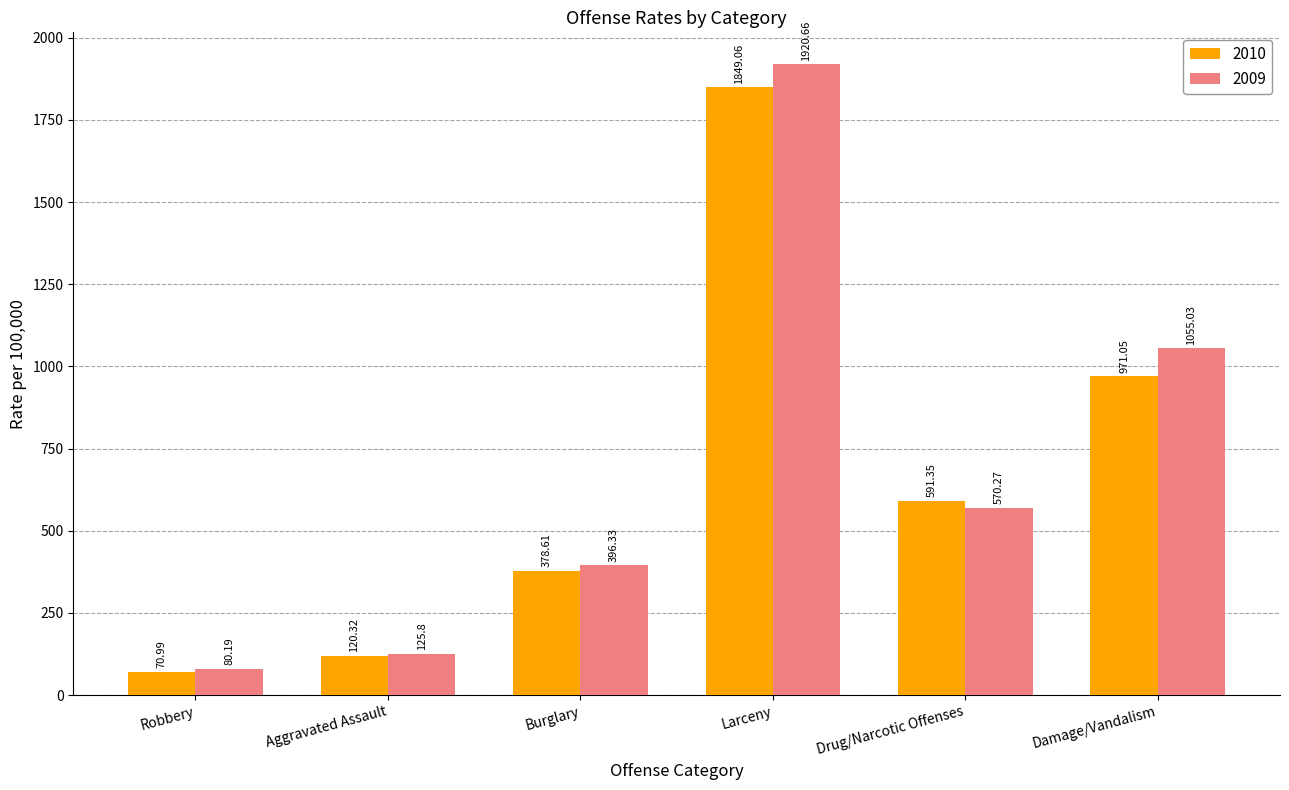

How many values in the 2010 series exceed 591?

3